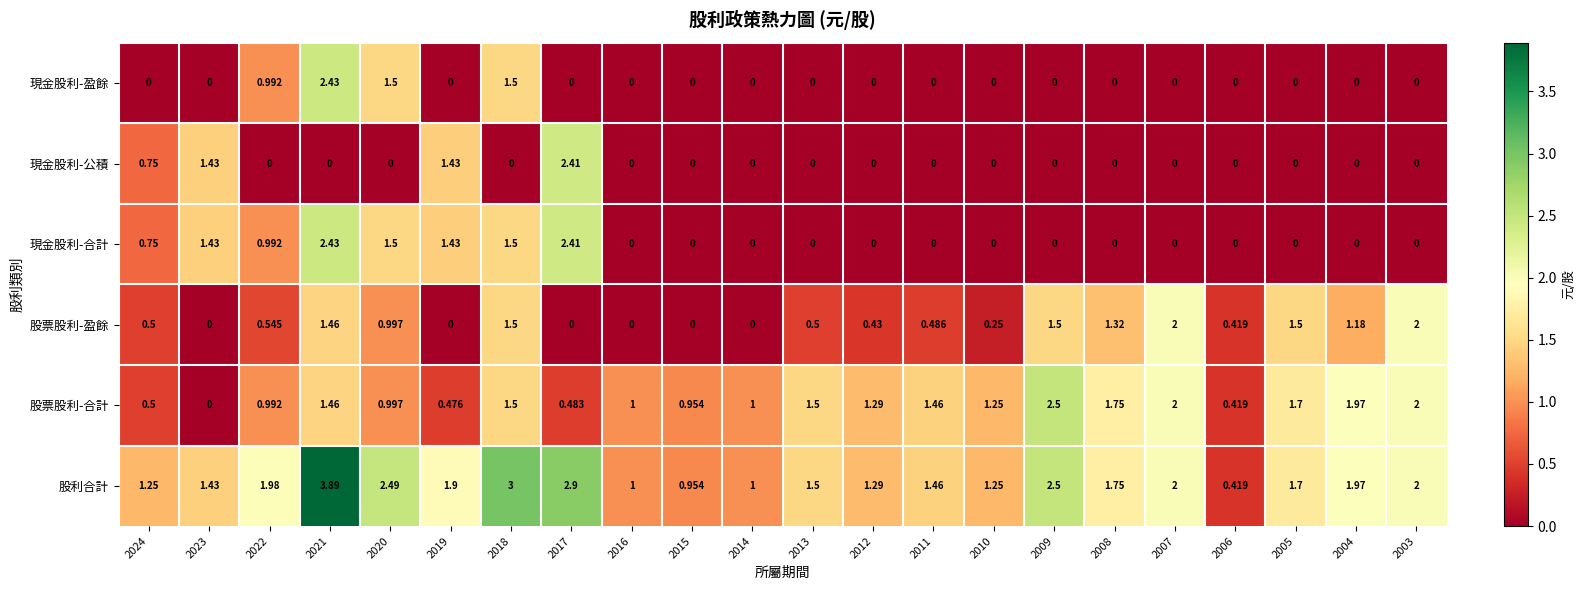

Is the value of 現金股利-公積 at 2020 greater than the value of 股利合計 at 2006?

No